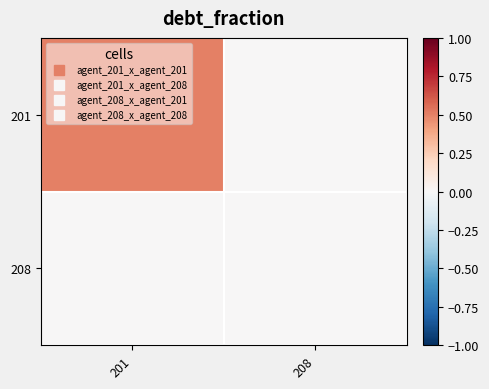

Between 201 and 208, which is larger?

201